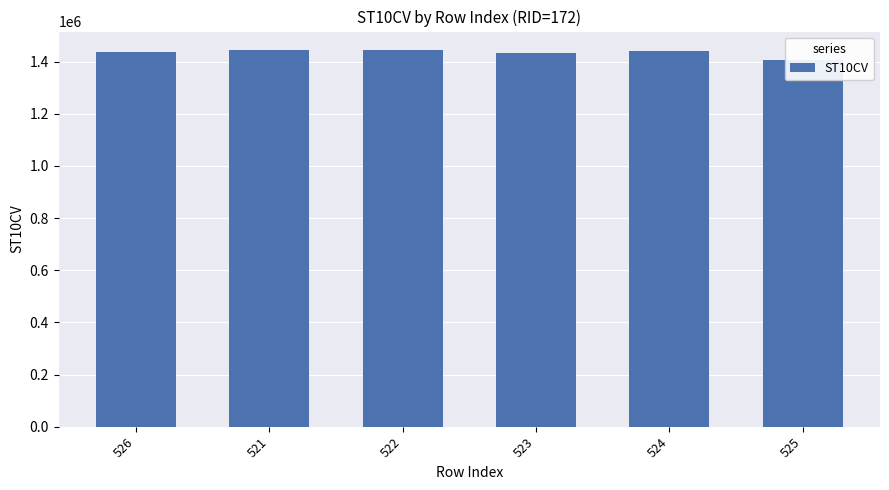

True or false: the data shows 1438560 at 526.

True